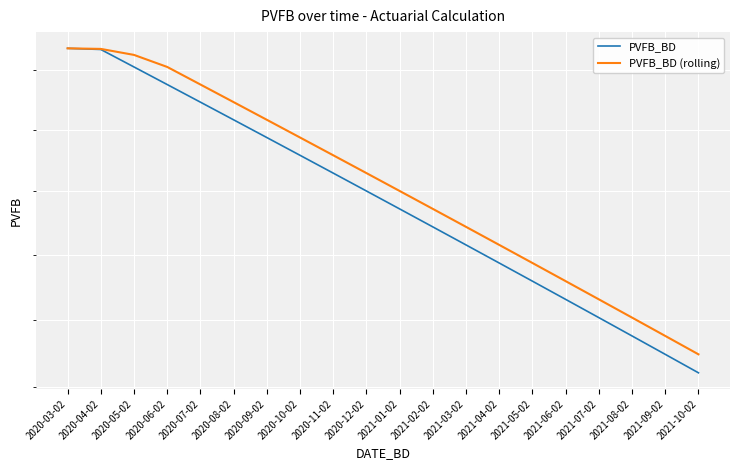

At which label does PVFB_BD (rolling) first exceed 7058?

2020-03-02